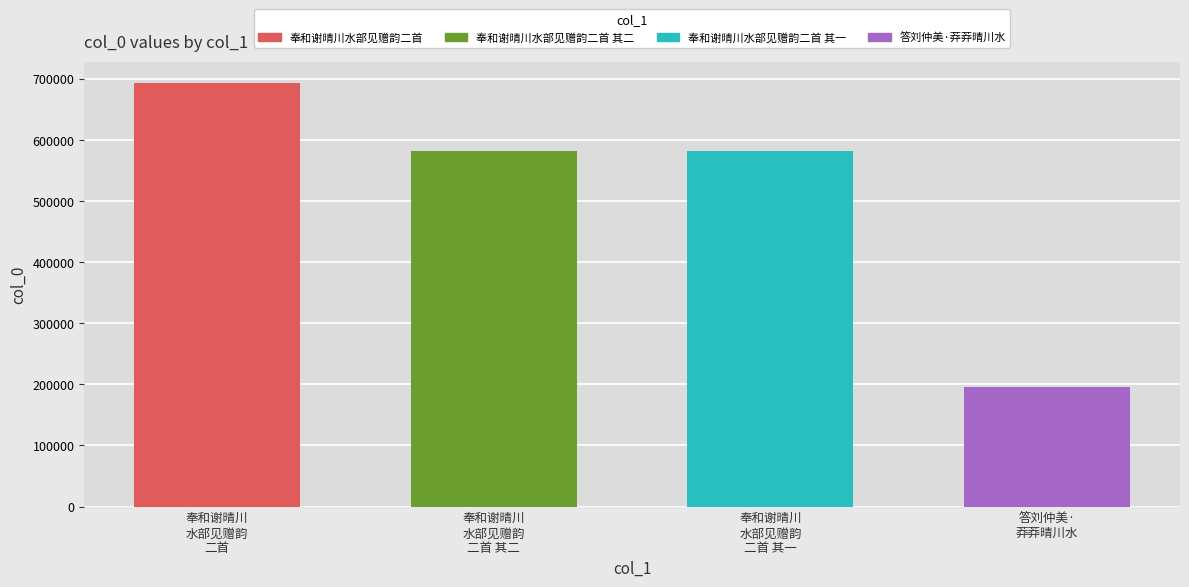

Which label corresponds to the smallest value in the chart?

答刘仲美·莽莽晴川水